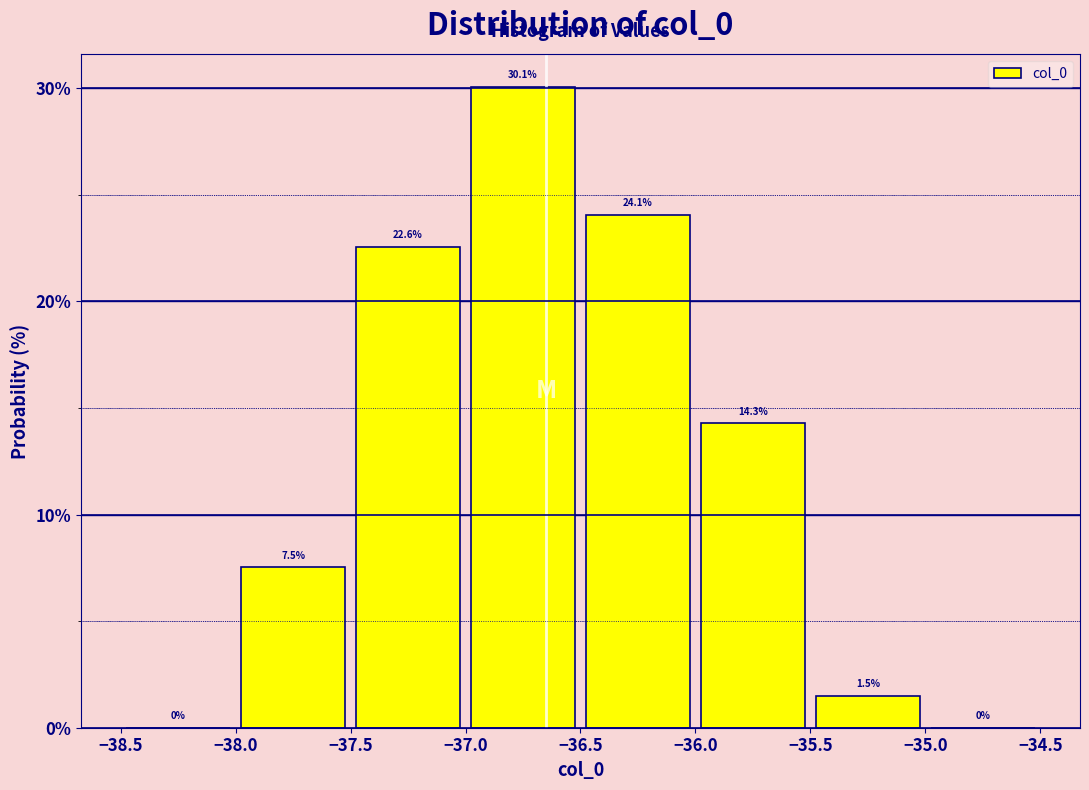

Reading left to right, transcribe this chart: for each bar, give the range it covers on the x-axis and its height.

-38.5 to -38.0: 0.0
-38.0 to -37.5: 7.5
-37.5 to -37.0: 22.6
-37.0 to -36.5: 30.1
-36.5 to -36.0: 24.1
-36.0 to -35.5: 14.3
-35.5 to -35.0: 1.5
-35.0 to -34.5: 0.0